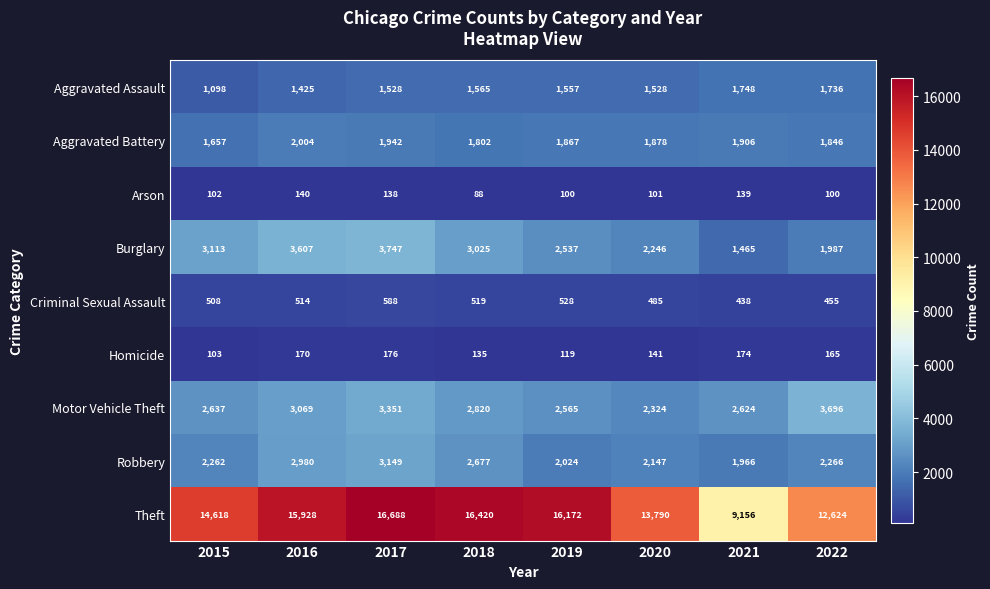

How many values in the Motor Vehicle Theft series are below 2820?

4